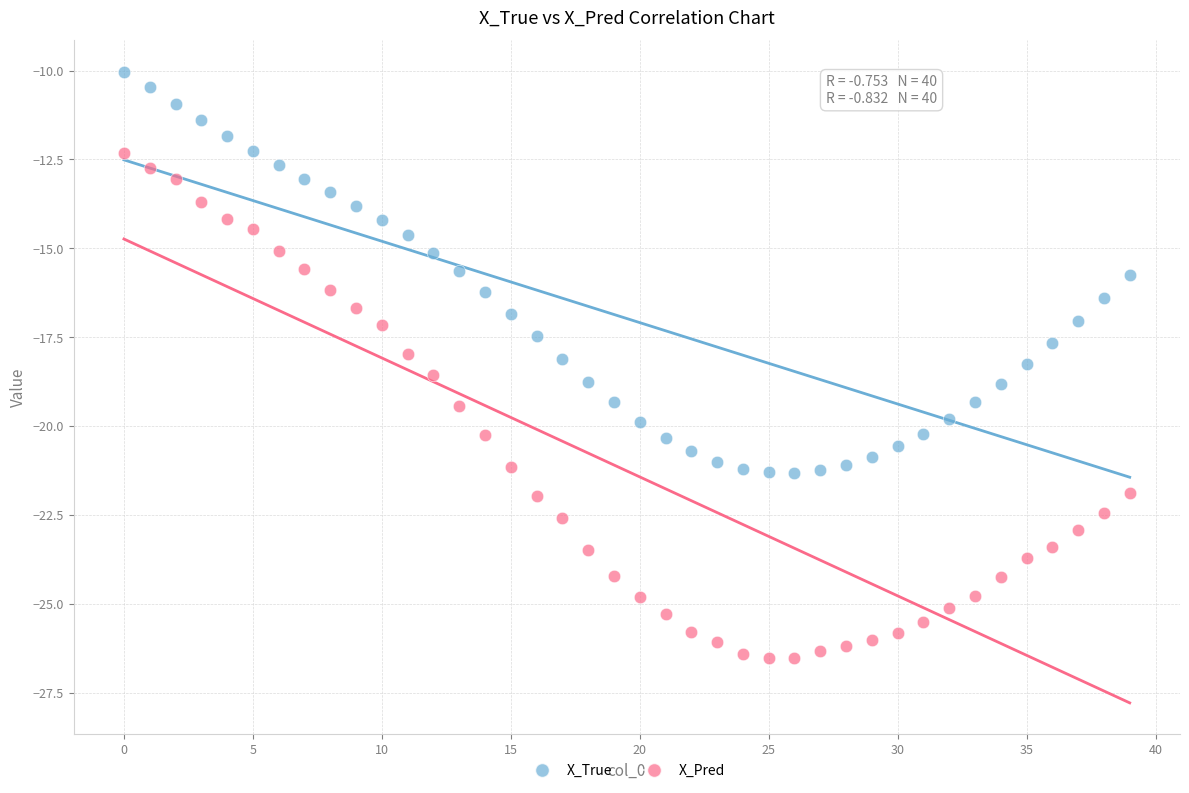

Across all data points, what is the range of Y values (max minus min)?

16.5